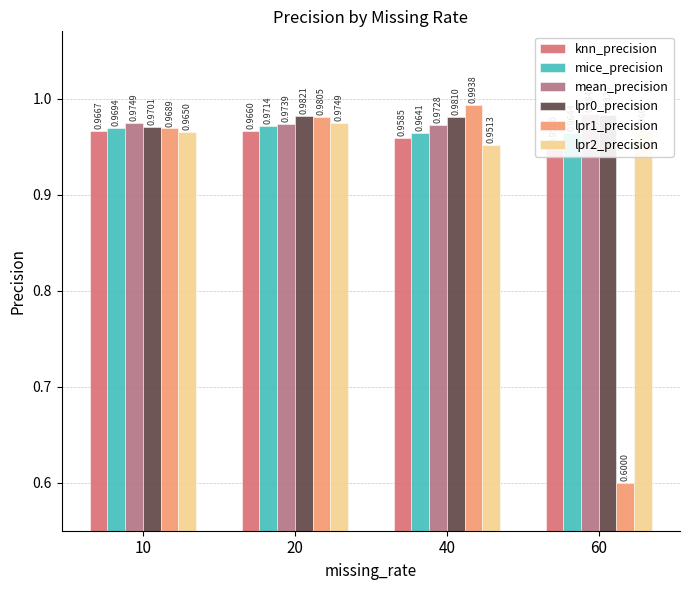

Reading right to left, transcribe all the data shown in this chart.

knn_precision: 1.0	1.0	1.0	1.0
mice_precision: 1.0	1.0	1.0	1.0
mean_precision: 1.0	1.0	1.0	1.0
lpr0_precision: 1.0	1.0	1.0	1.0
lpr1_precision: 0.6	1.0	1.0	1.0
lpr2_precision: 1.0	1.0	1.0	1.0